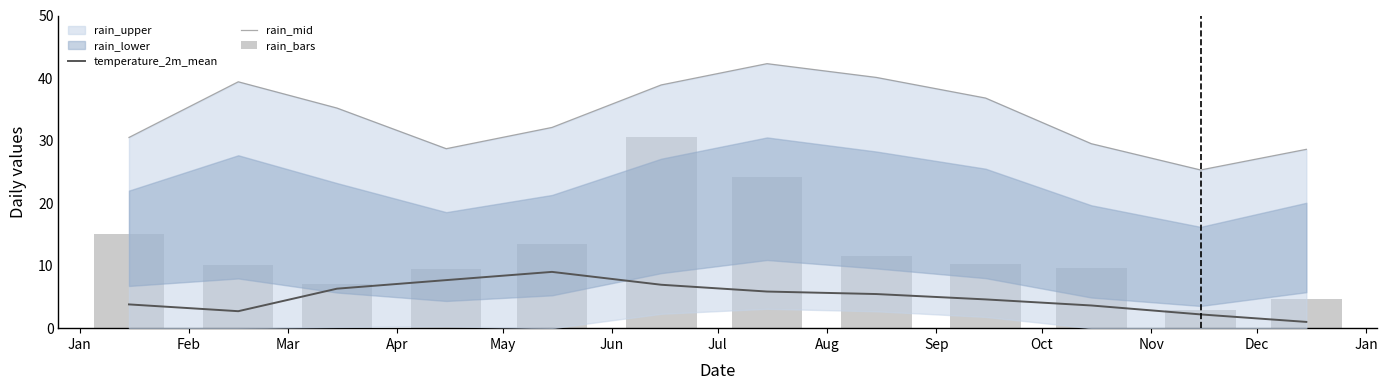

The temperature_2m_mean series shows 1.3 at Nov. True or false?

False